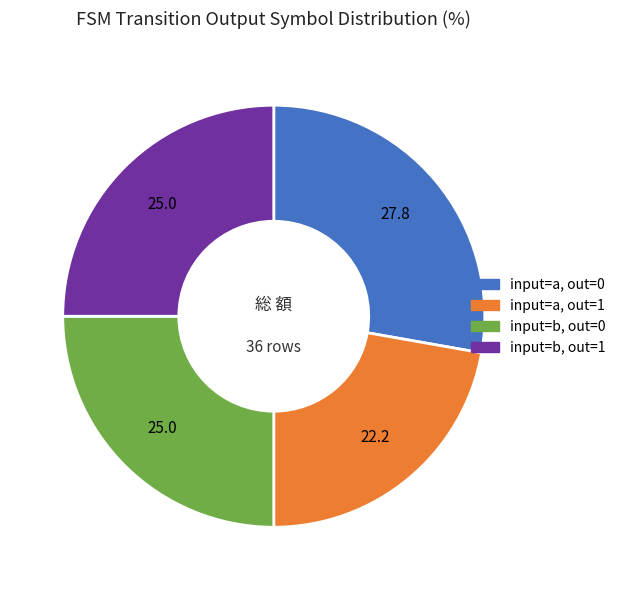

Is there a majority slice in this chart?

No